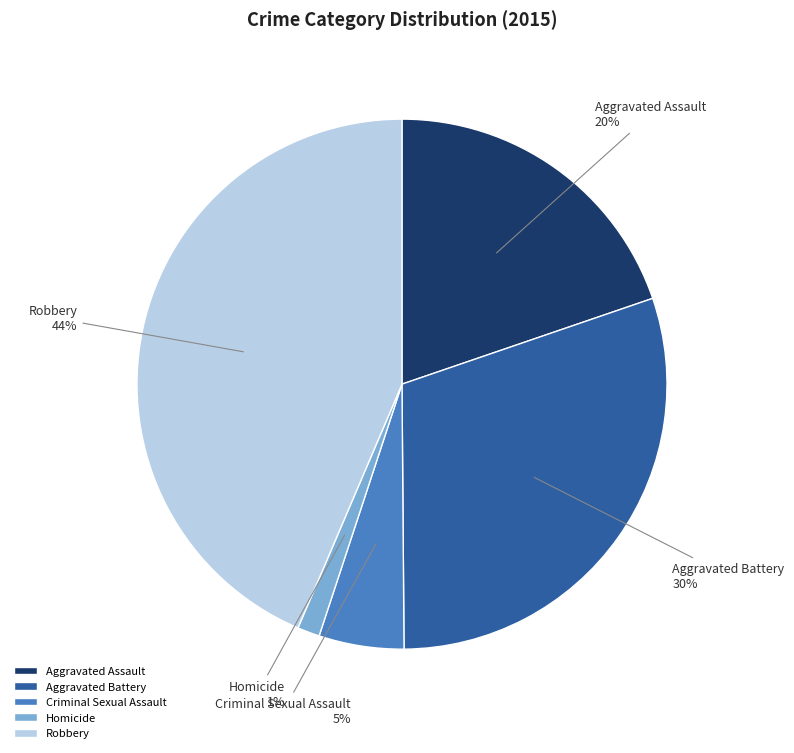

How many slices are in this pie chart?

5